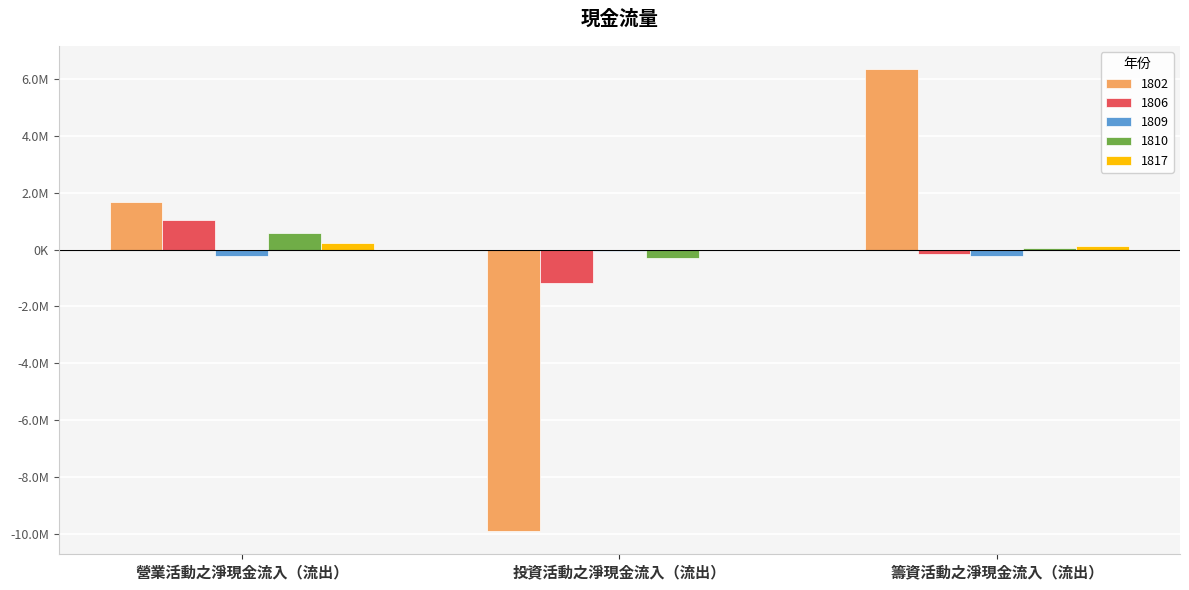

At which label does 1810 reach its peak?

營業活動之淨現金流入（流出）